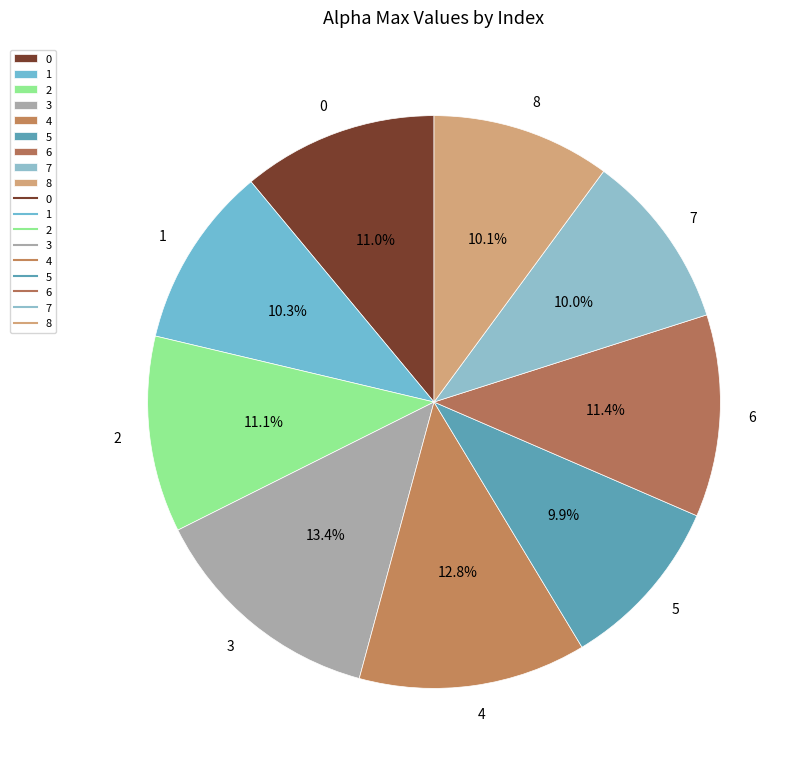

The 2 slice represents 11% of the pie. True or false?

True